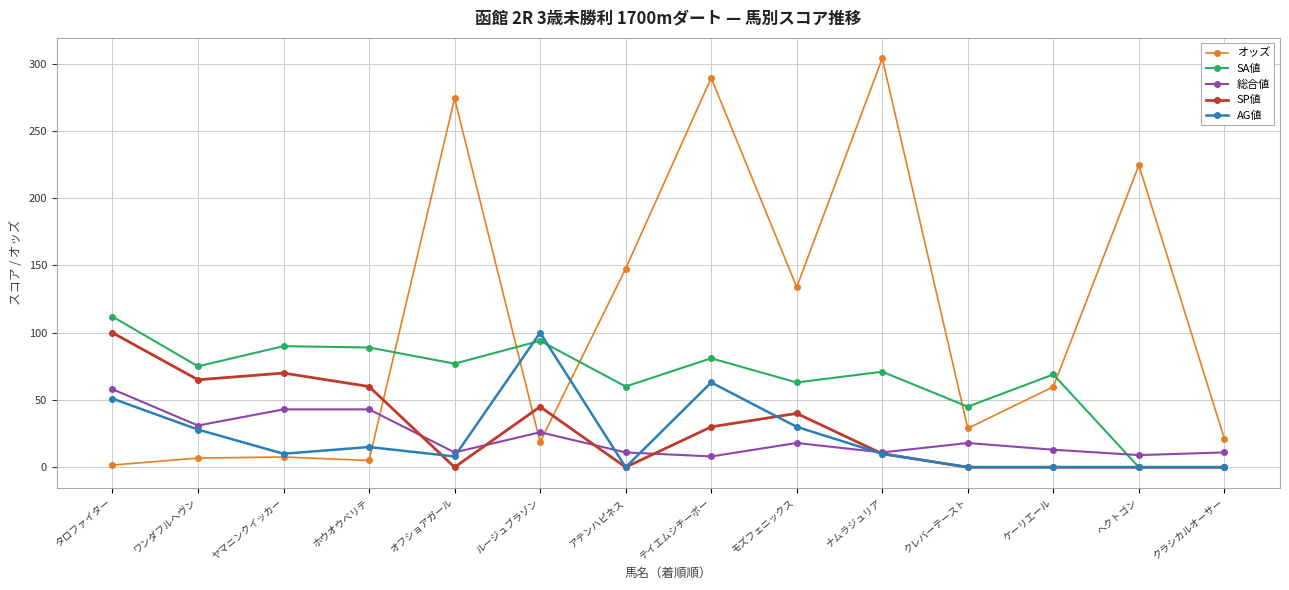

What are all the series names shown in the legend?

オッズ, SA値, 総合値, SP値, AG値